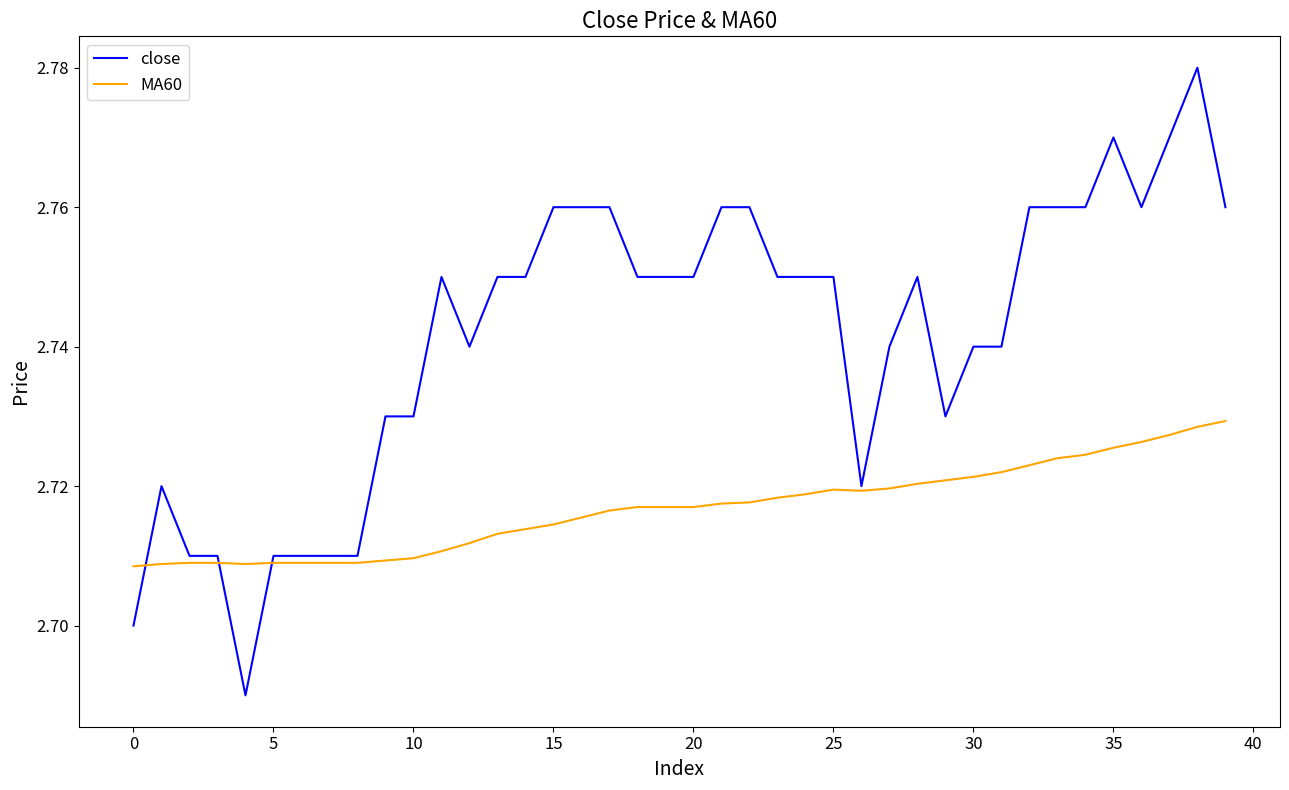

List the series in order of their peak value, highest first.

close, MA60